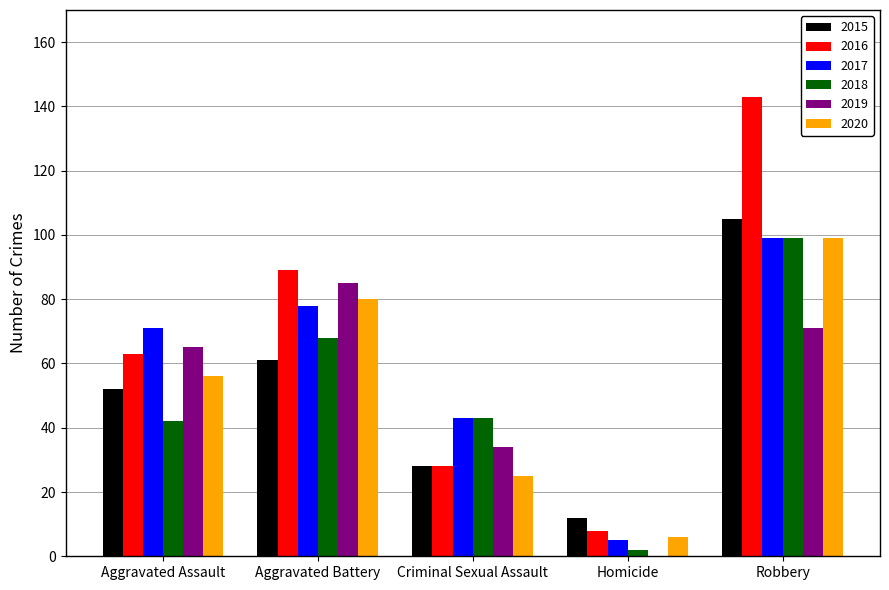

Between Aggravated Battery and Criminal Sexual Assault, which series saw the biggest shift?

2016